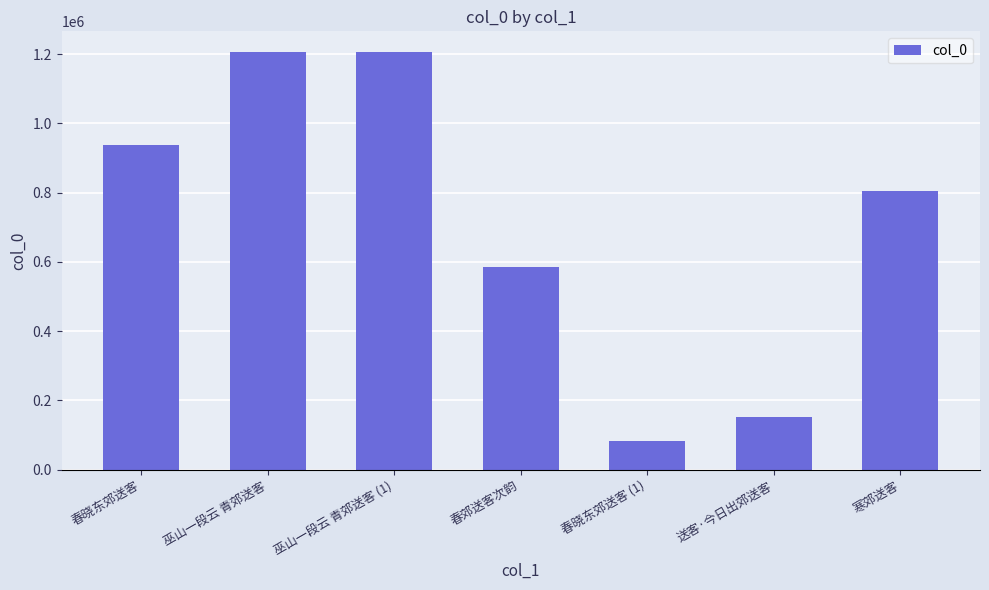

What is the maximum value shown in the chart?

1205584